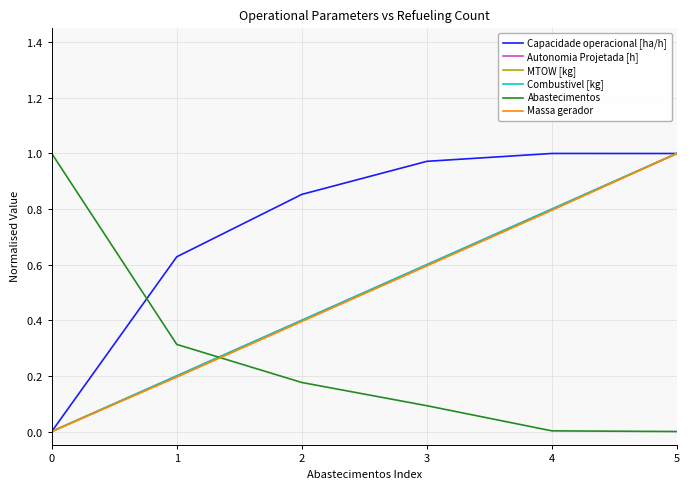

What is the total value across all series at 1?

1.7